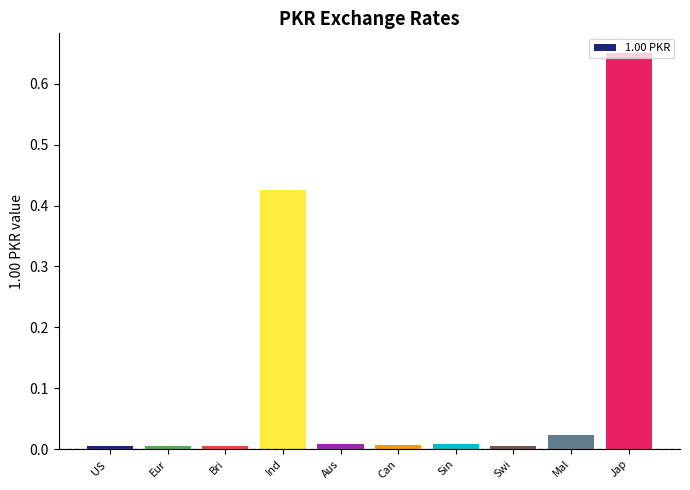

True or false: the data shows 0.0 at Can.

True